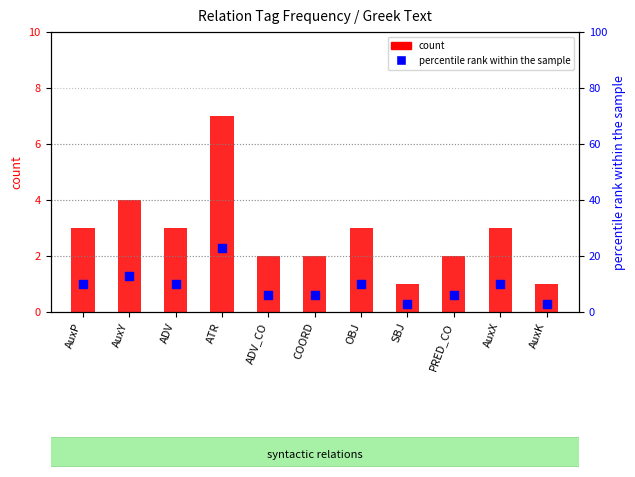

Which series contains the lowest Y value?

count